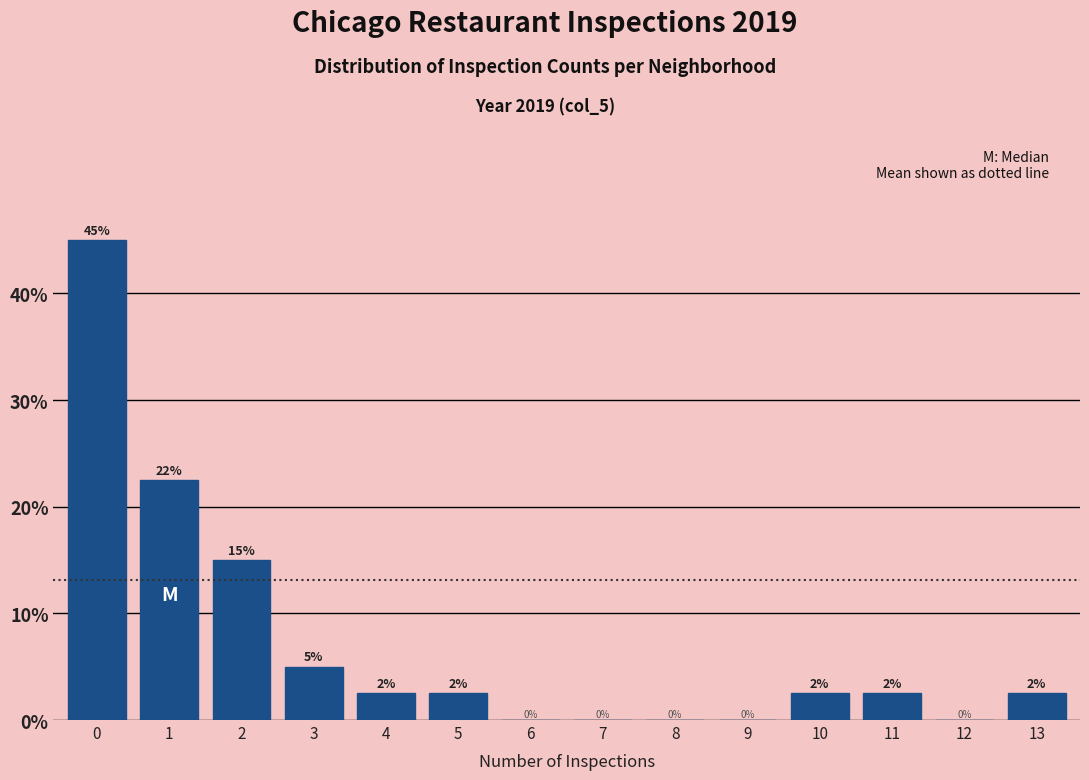

What is the maximum value shown in the chart?

45.0